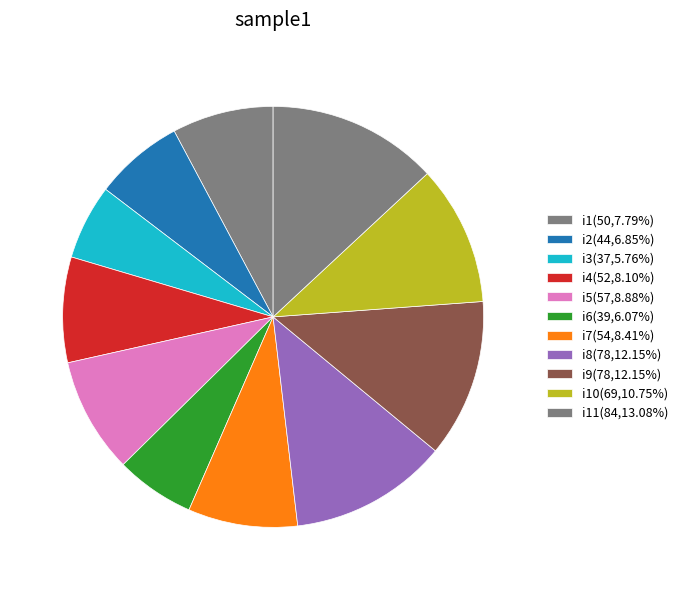

Which slice is the smallest?

i3